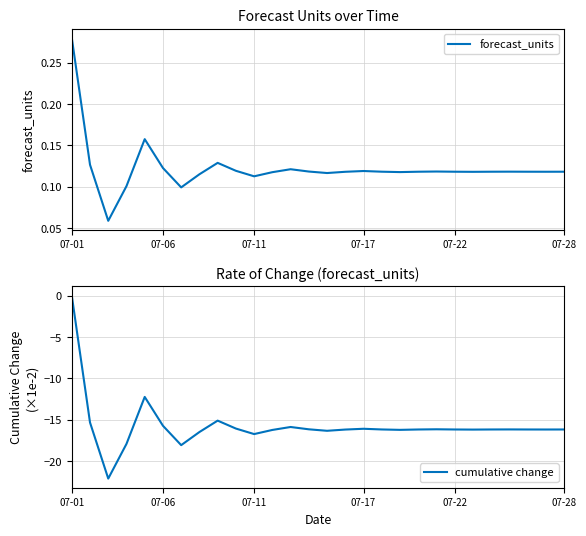

Rank the series by their average value, from lowest to highest.

cumulative change, forecast_units